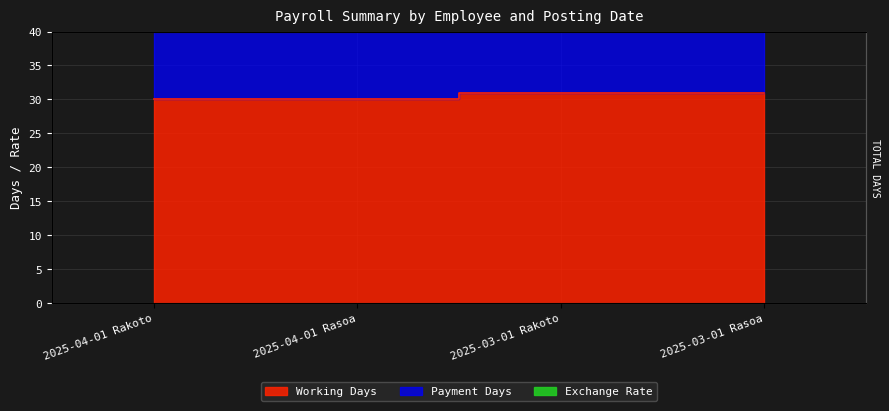

Which series changed the most between 2025-04-01 Rakoto and 2025-03-01 Rakoto?

Payment Days